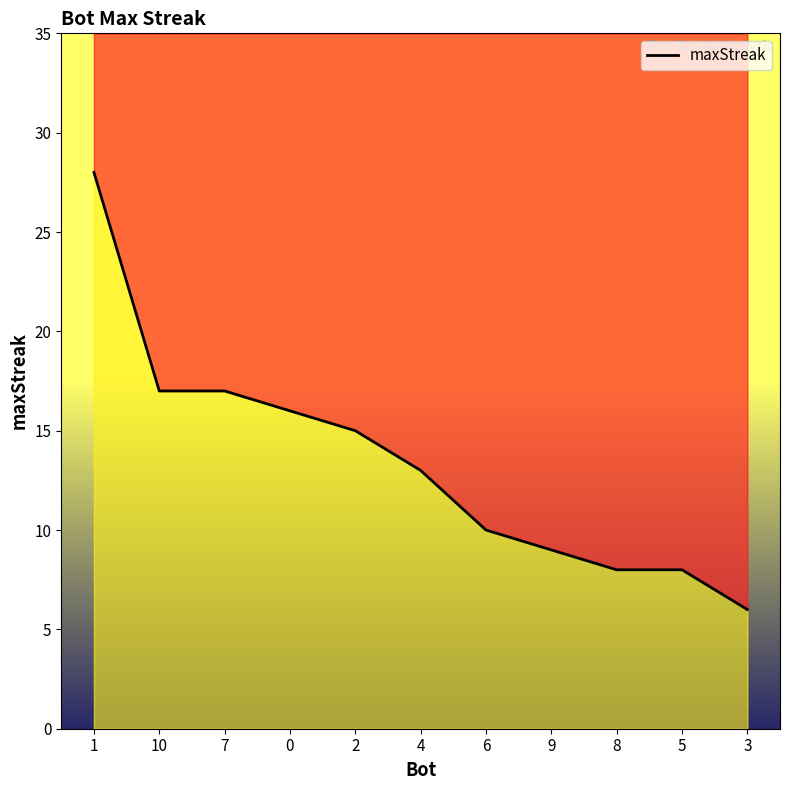

Which has a higher value, 1 or 10?

1